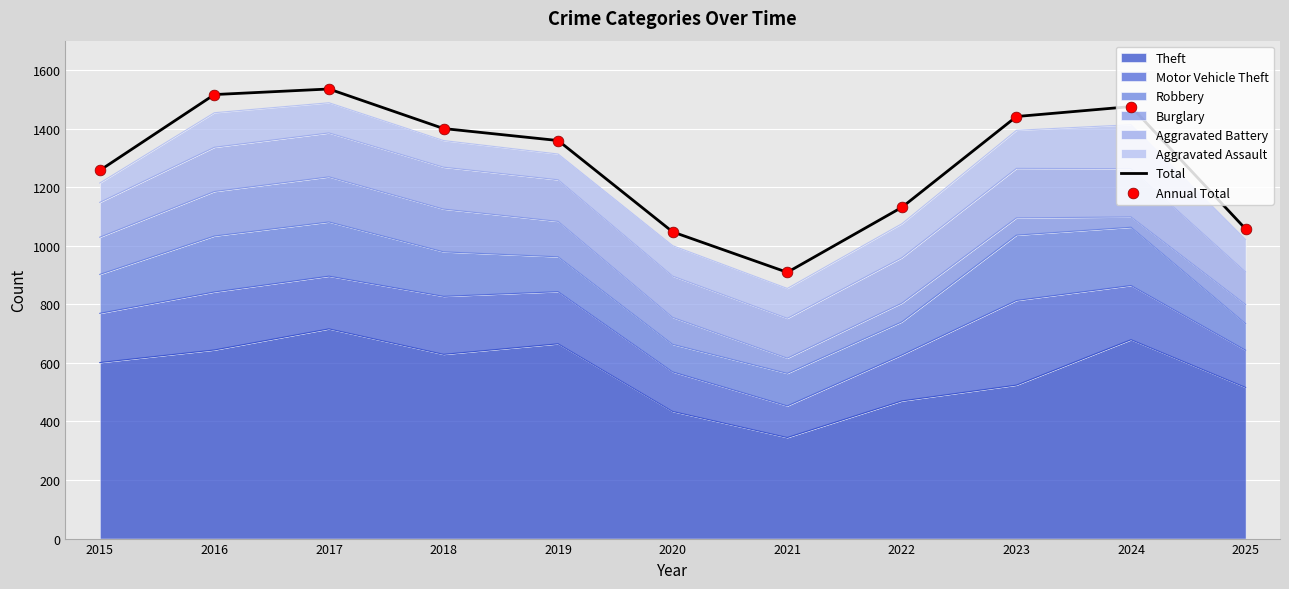

What is the total value across all series at 2017?

3070